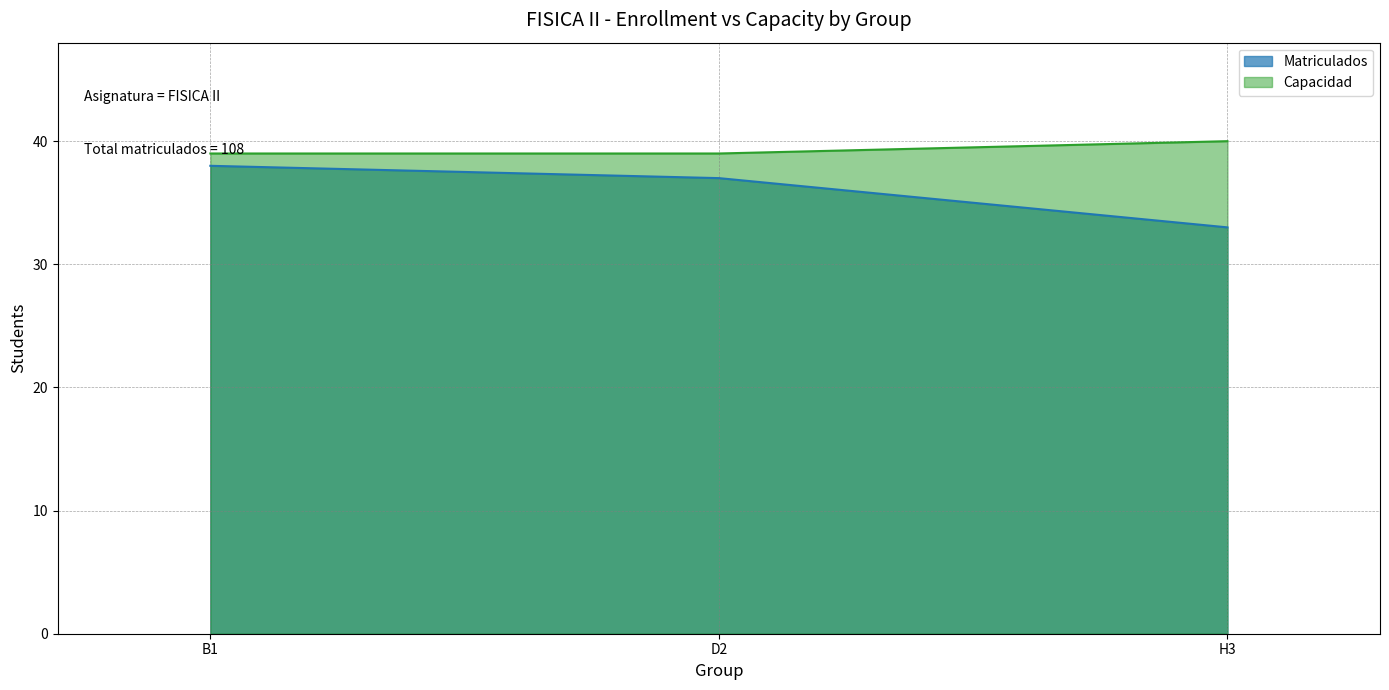

What are all the series names shown in the legend?

Matriculados, Capacidad